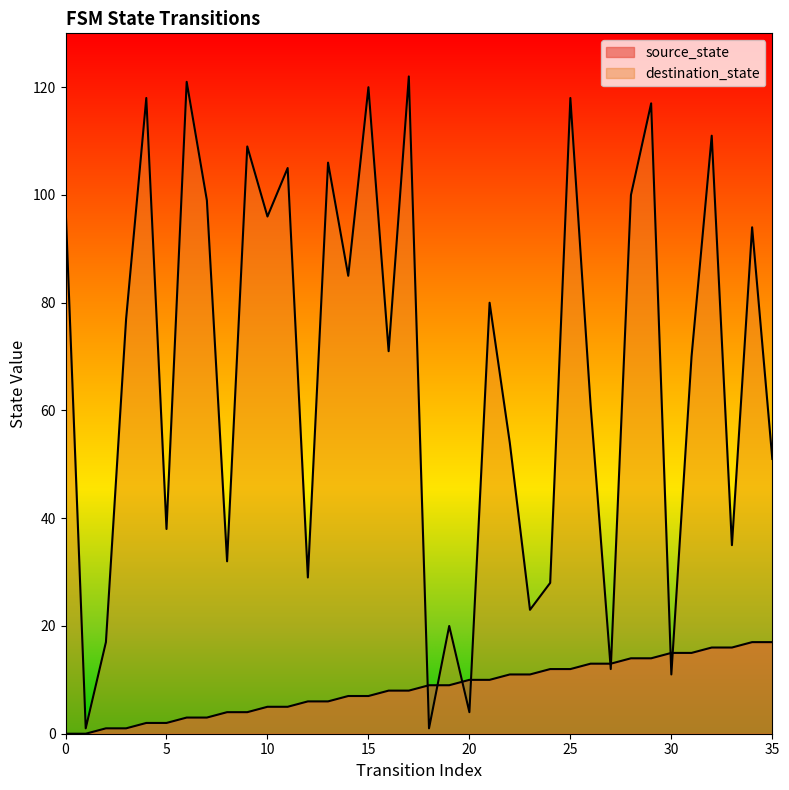

True or false: source_state and destination_state cross at least once.

True